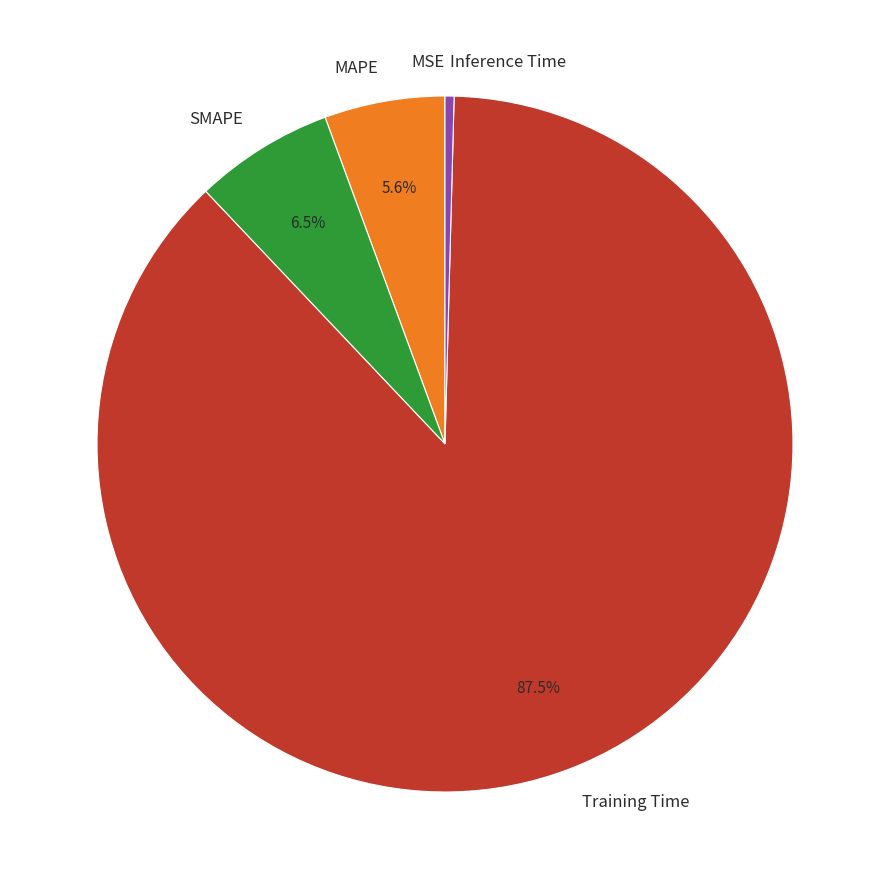

What portion of the pie excludes SMAPE?

93.5%